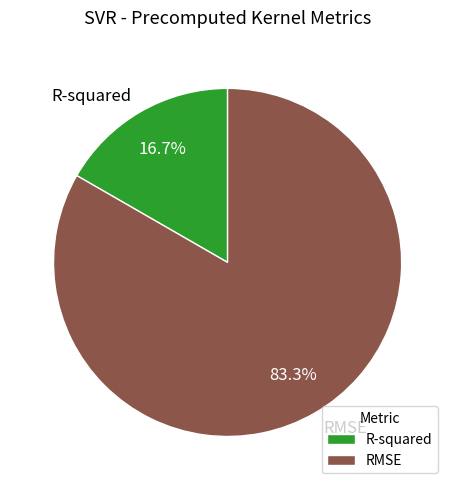

To the nearest percent, what is the combined percentage of RMSE and R-squared?

100%